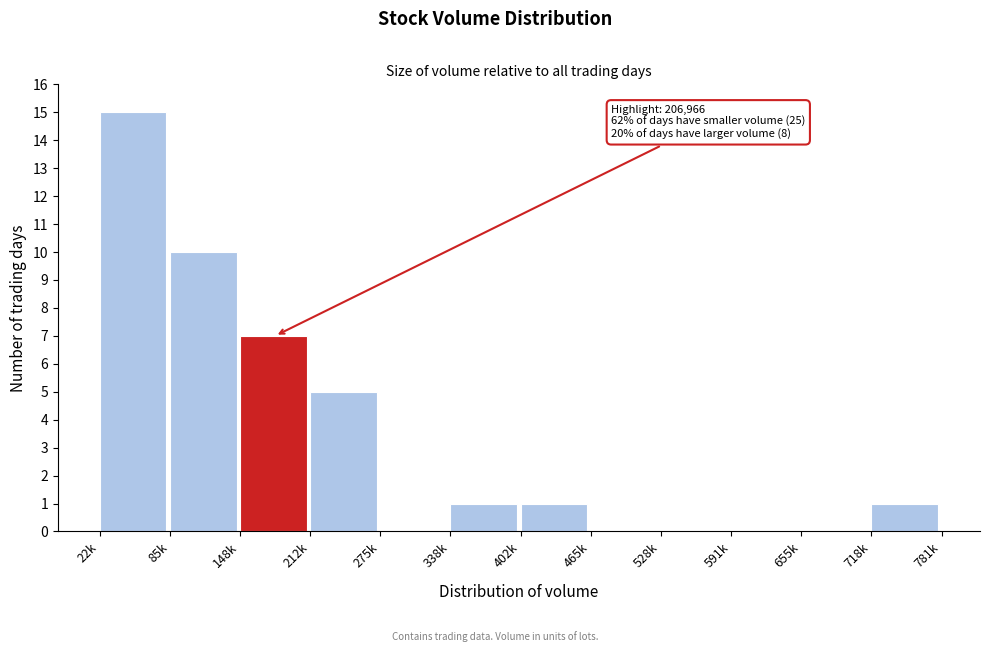

Reading left to right, list all the values displayed in this chart.

22k=15	85k=10	148k=7	212k=5	275k=0	338k=1	402k=1	465k=0	528k=0	591k=0	655k=0	718k=1